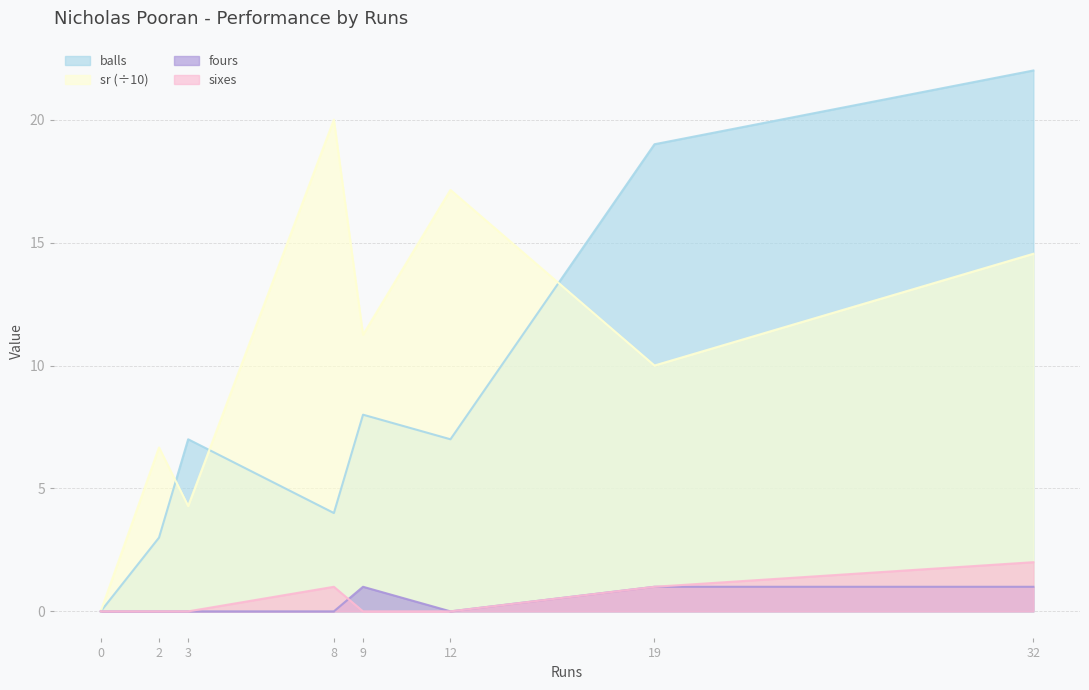

Is it true that sr equals 17.1 at 12?

True